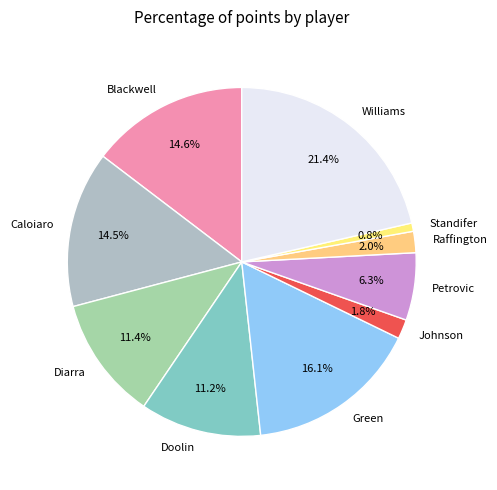

To the nearest percent, what portion does Diarra represent?

11%